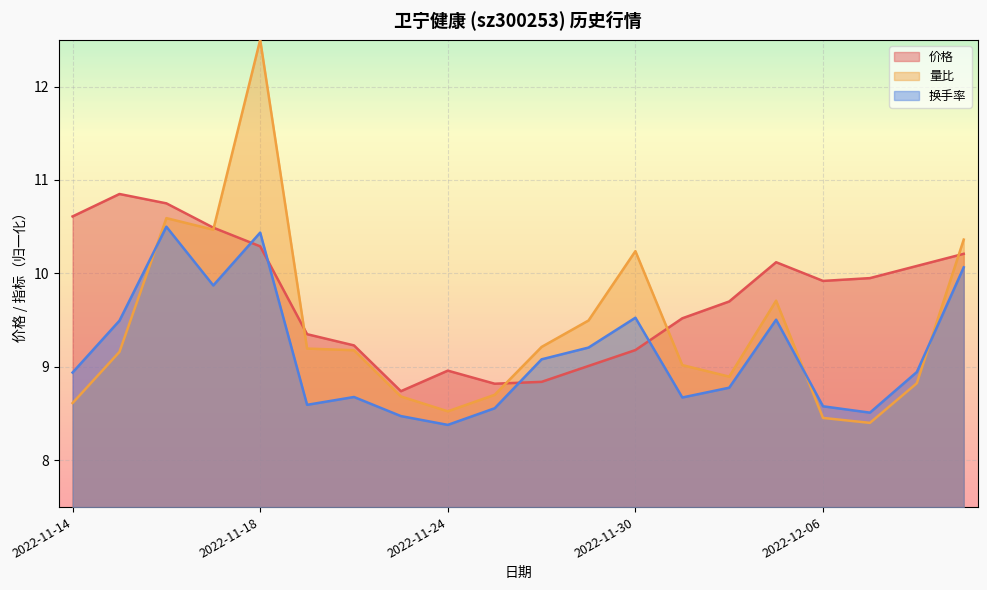

Count the number of data series in this chart.

3